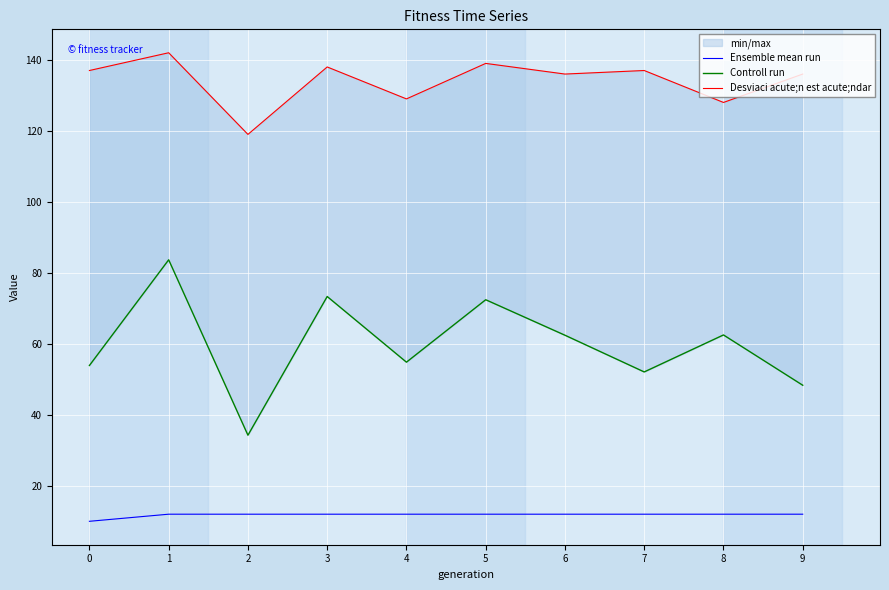

What is the highest value of the Ensemble mean run series?

12